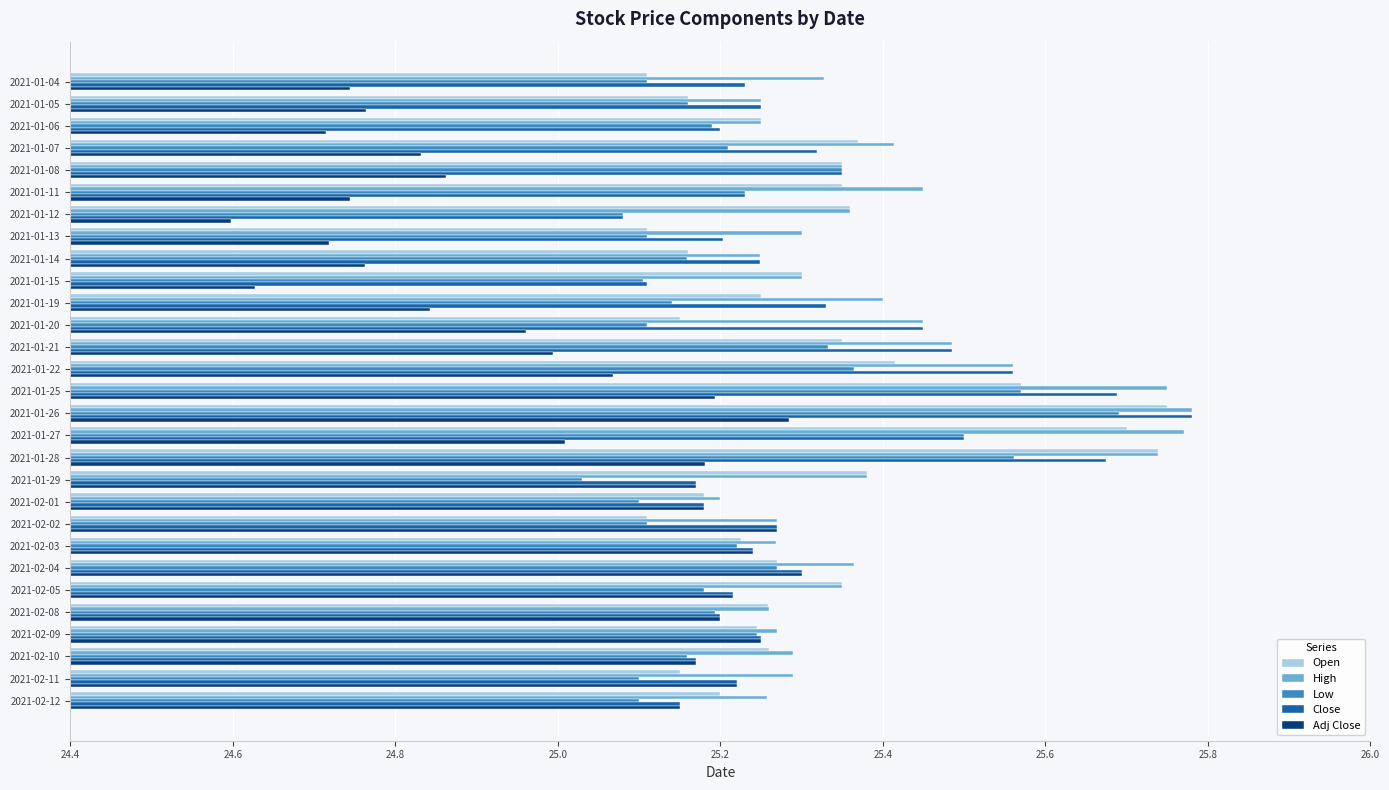

How many distinct data groups are displayed?

5